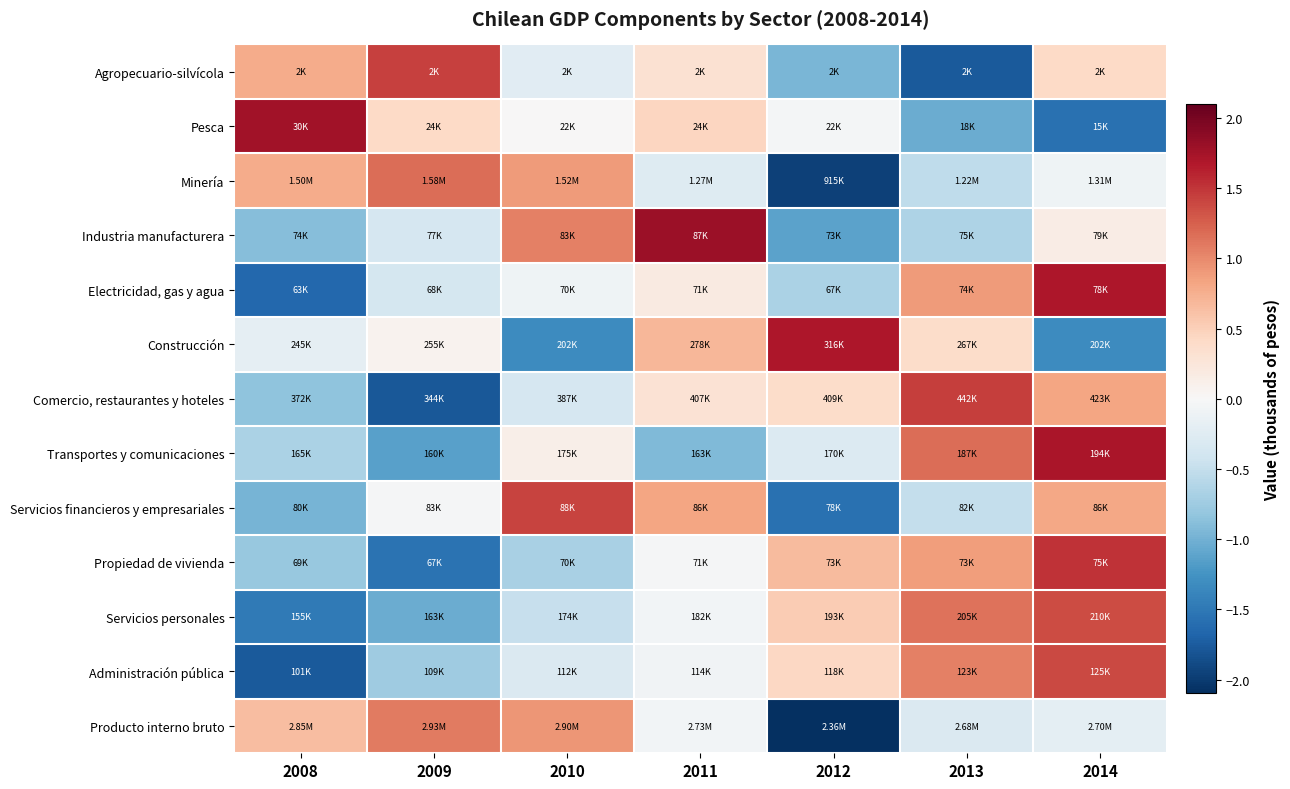

What is the difference between the highest and lowest values at 2013?

3.2